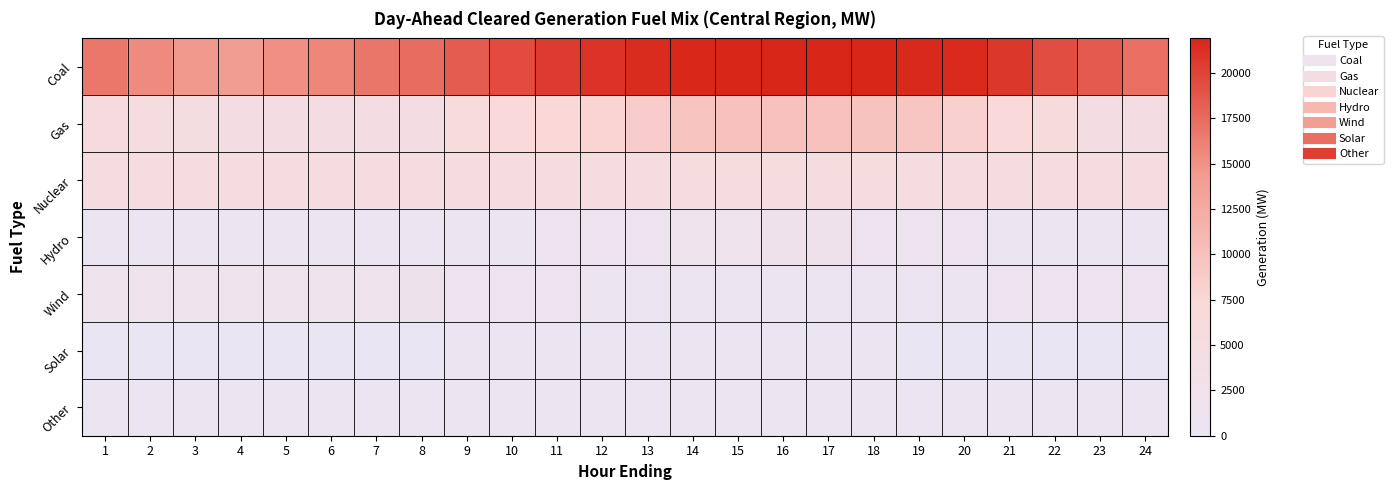

What is the difference between the highest and lowest values at 8?

17280.5